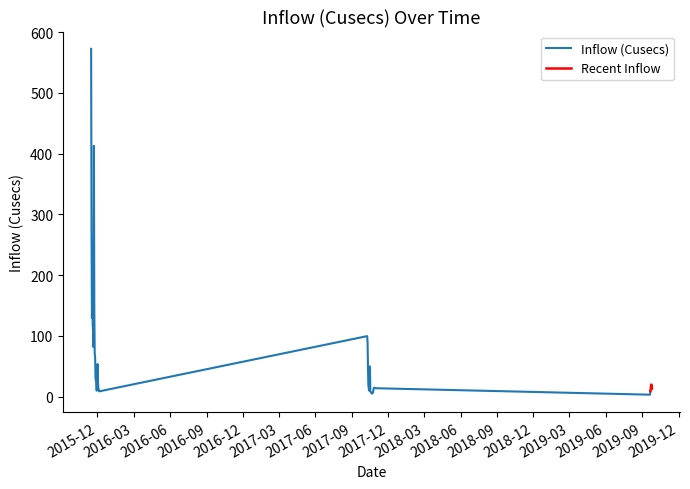

True or false: the data shows 182.0 at 2015-11-15.

False